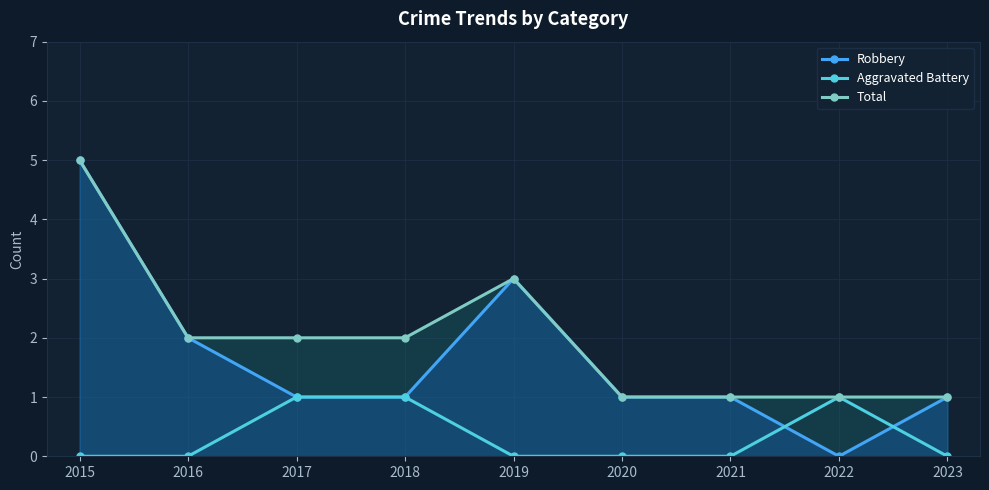

True or false: Aggravated Battery and Total cross at least once.

False